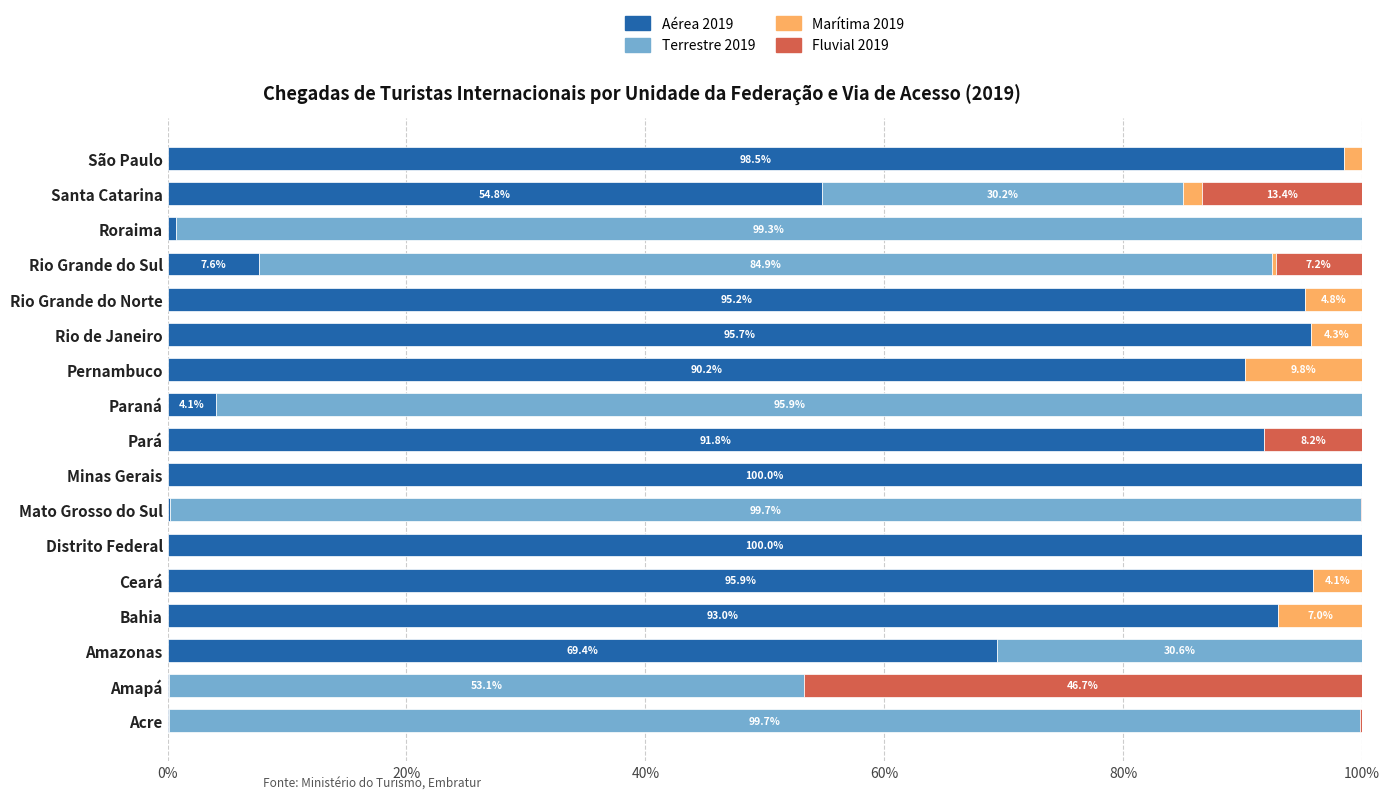

The Aérea 2019 series shows 90.2 at Pernambuco. True or false?

True